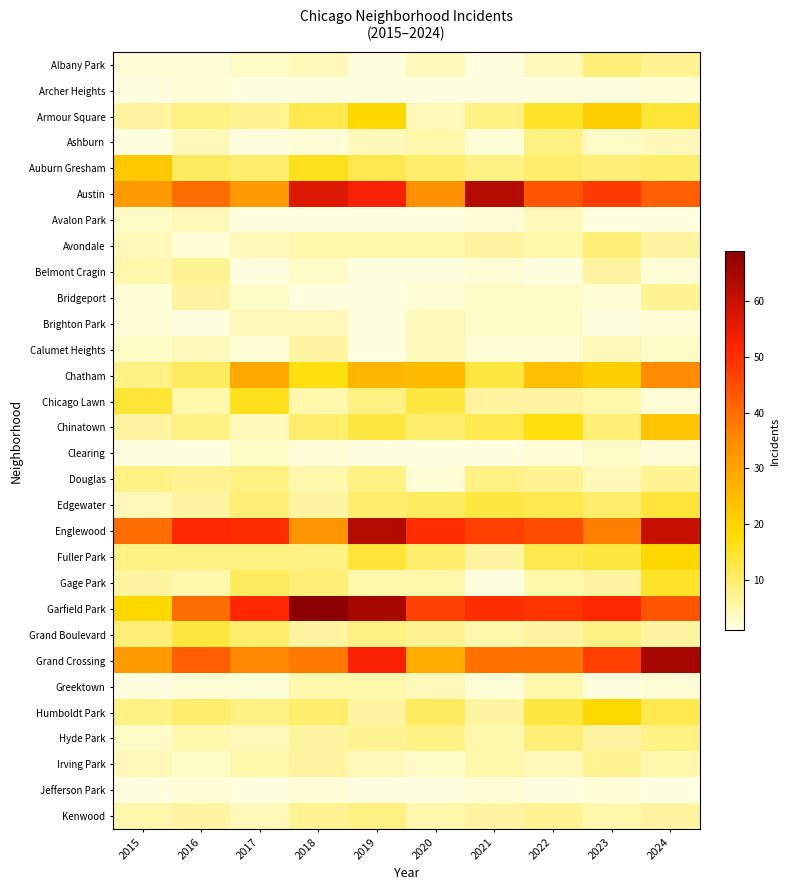

What is the sum of all Auburn Gresham values?

118.0